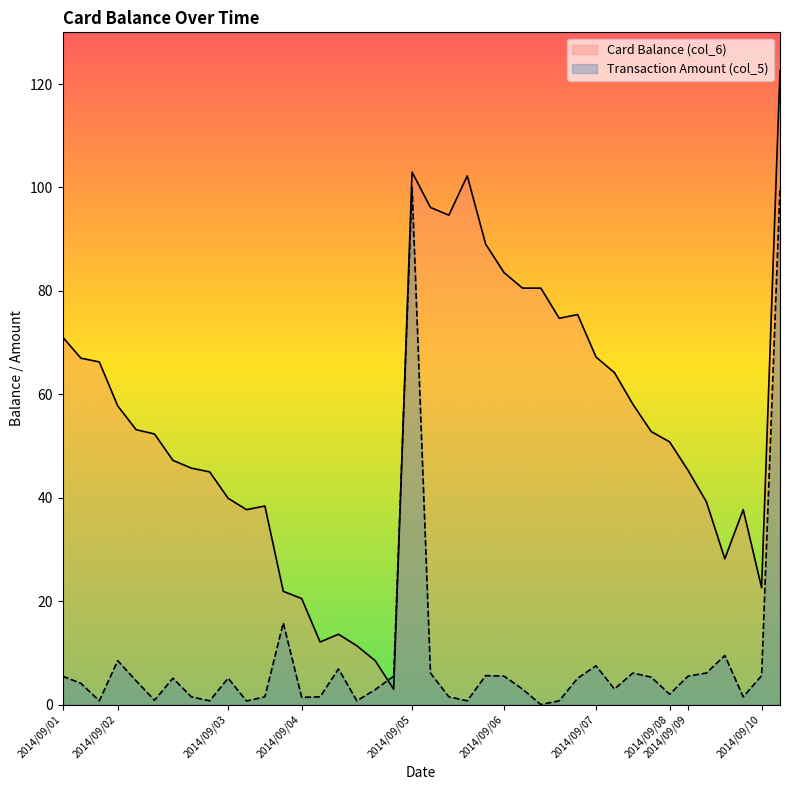

What is the smallest value displayed?

3.0